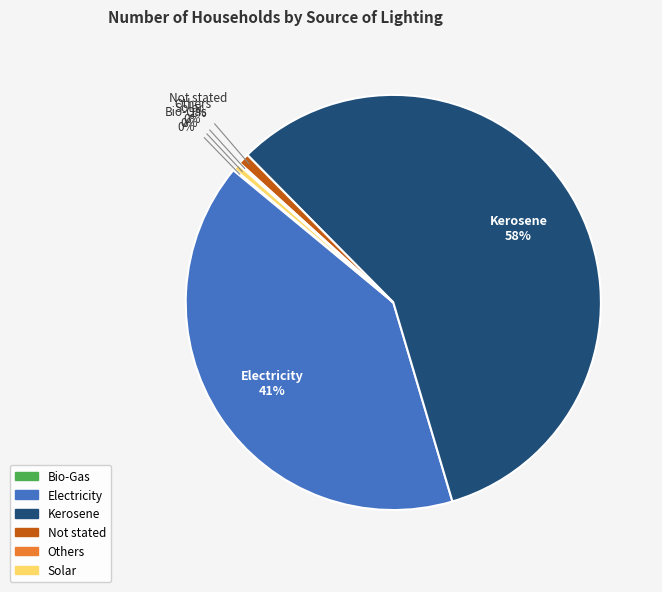

Is it true that Electricity is 46% of the pie?

False